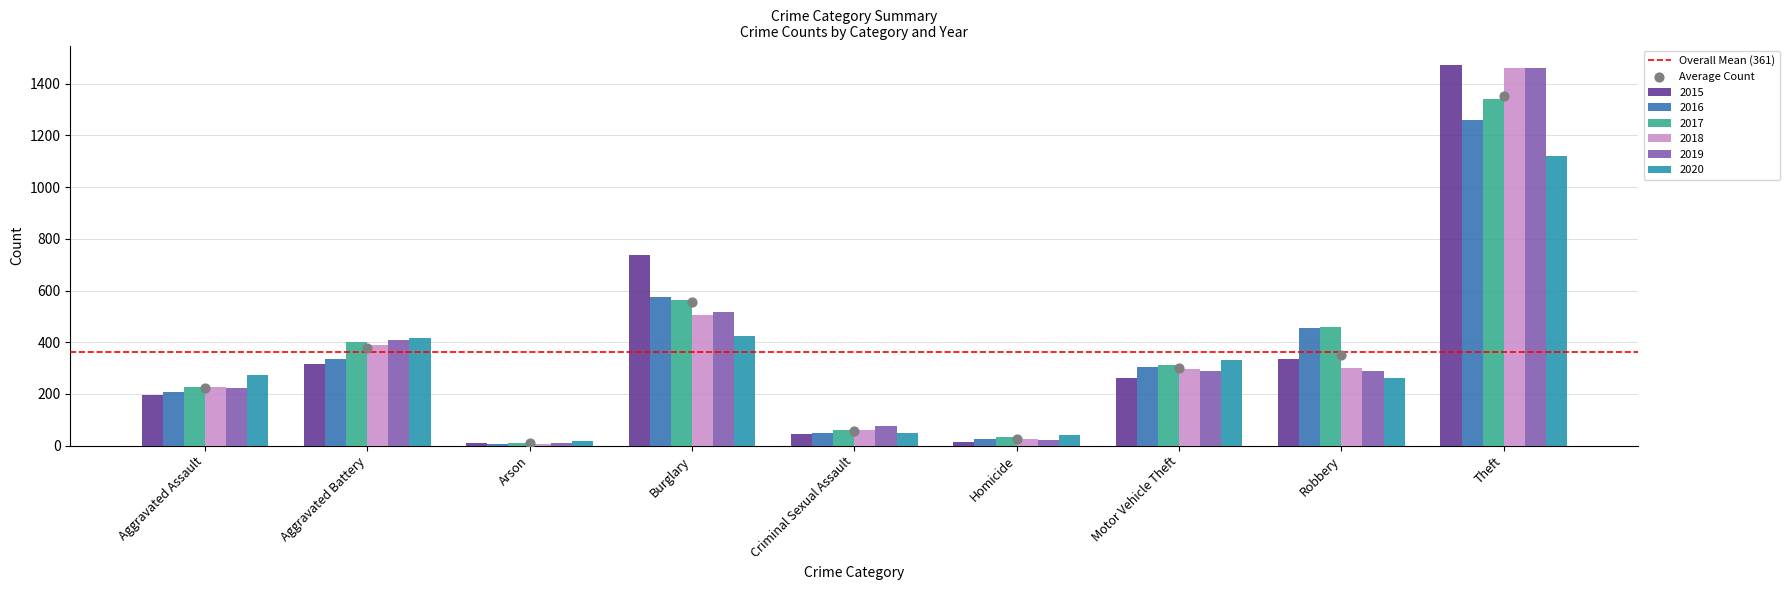

What are all the series names shown in the legend?

2015, 2016, 2017, 2018, 2019, 2020